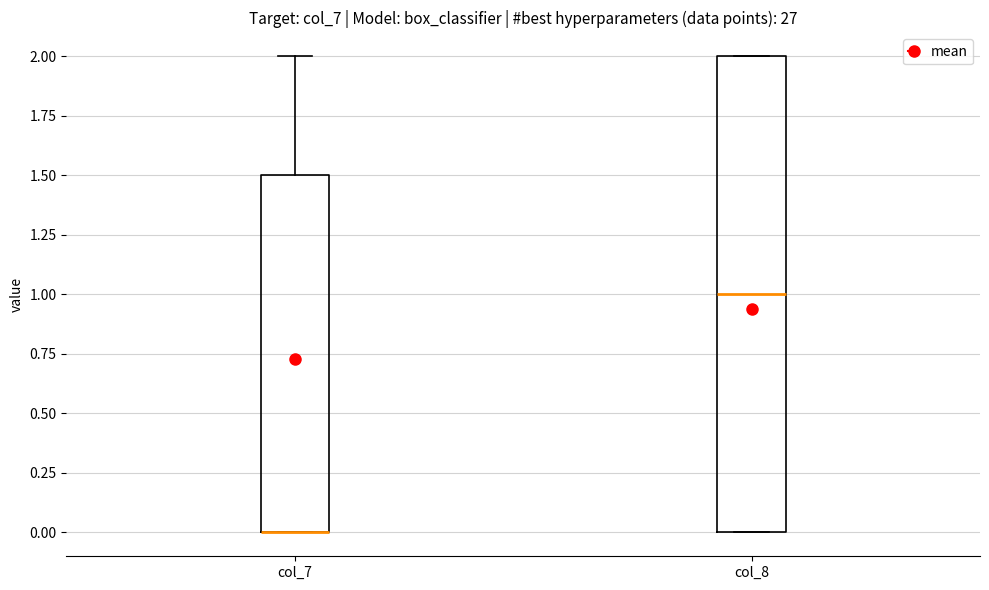

Reading left to right, read every box against the y-axis: the position of its median line, the range the box covers, and the ends of its whiskers. The values are not printed on the chart, so give them approximately, as read against the axis.

col_7: median 0.0 (drawn on the box's lower edge), box 0.0 to 1.5, whiskers 0.0 to 2.0
col_8: median 1.0, box 0.0 to 2.0, whiskers 0.0 to 2.0